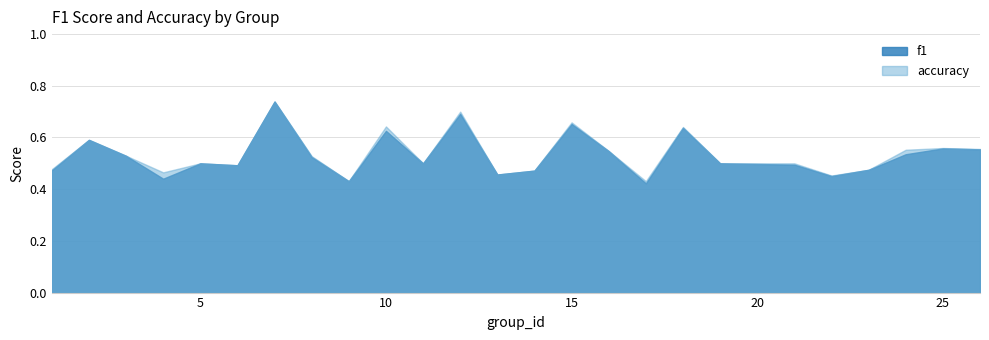

Reading right to left, transcribe all the data shown in this chart.

f1: 0.6	0.6	0.5	0.5	0.5	0.5	0.5	0.6	0.4	0.5	0.7	0.5	0.5	0.7	0.5	0.6	0.4	0.5	0.7	0.5	0.5	0.4	0.5	0.6	0.5
accuracy: 0.6	0.6	0.6	0.5	0.5	0.5	0.5	0.6	0.4	0.5	0.7	0.5	0.5	0.7	0.5	0.6	0.4	0.5	0.7	0.5	0.5	0.5	0.5	0.6	0.5